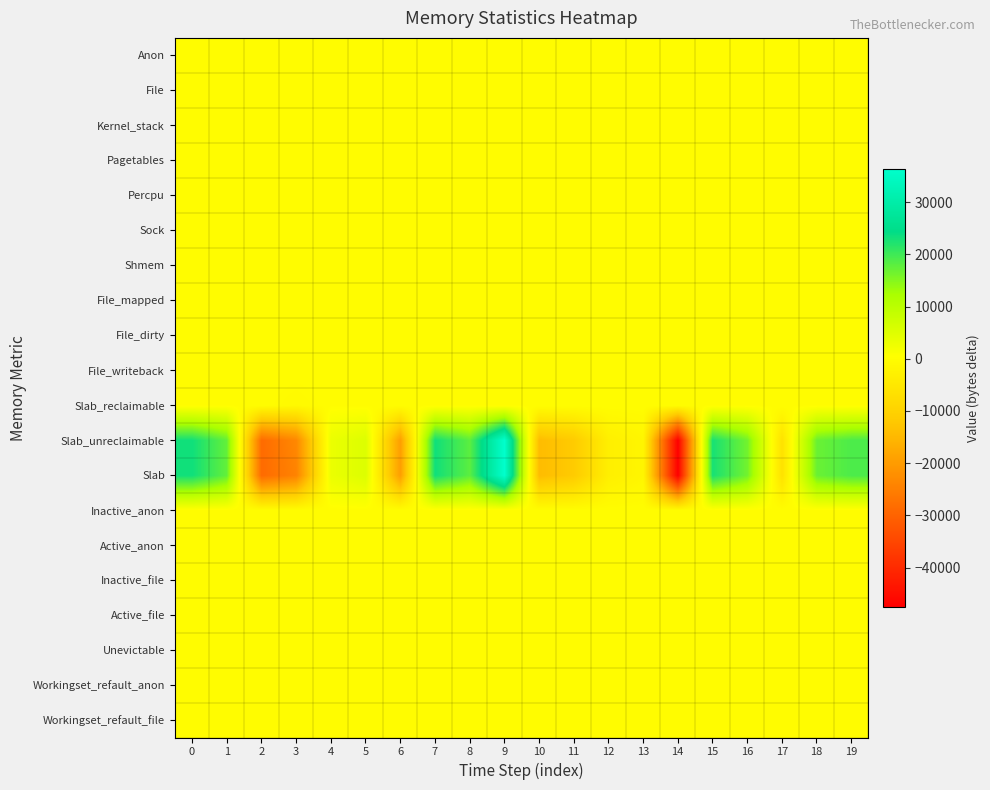

Which label corresponds to the largest value in the chart?

9